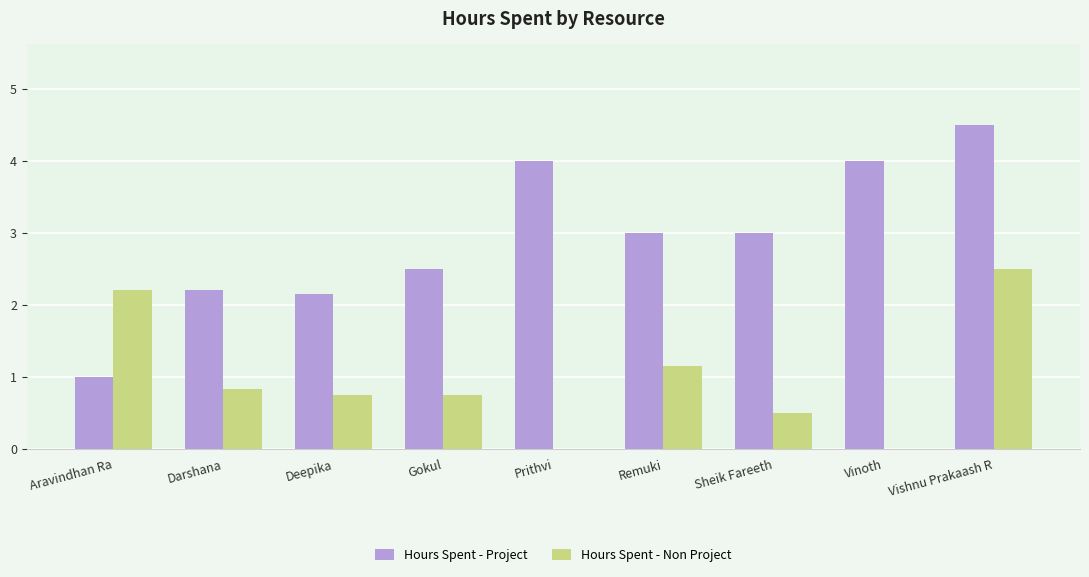

What is the average value of the Hours Spent - Non Project series?

1.0